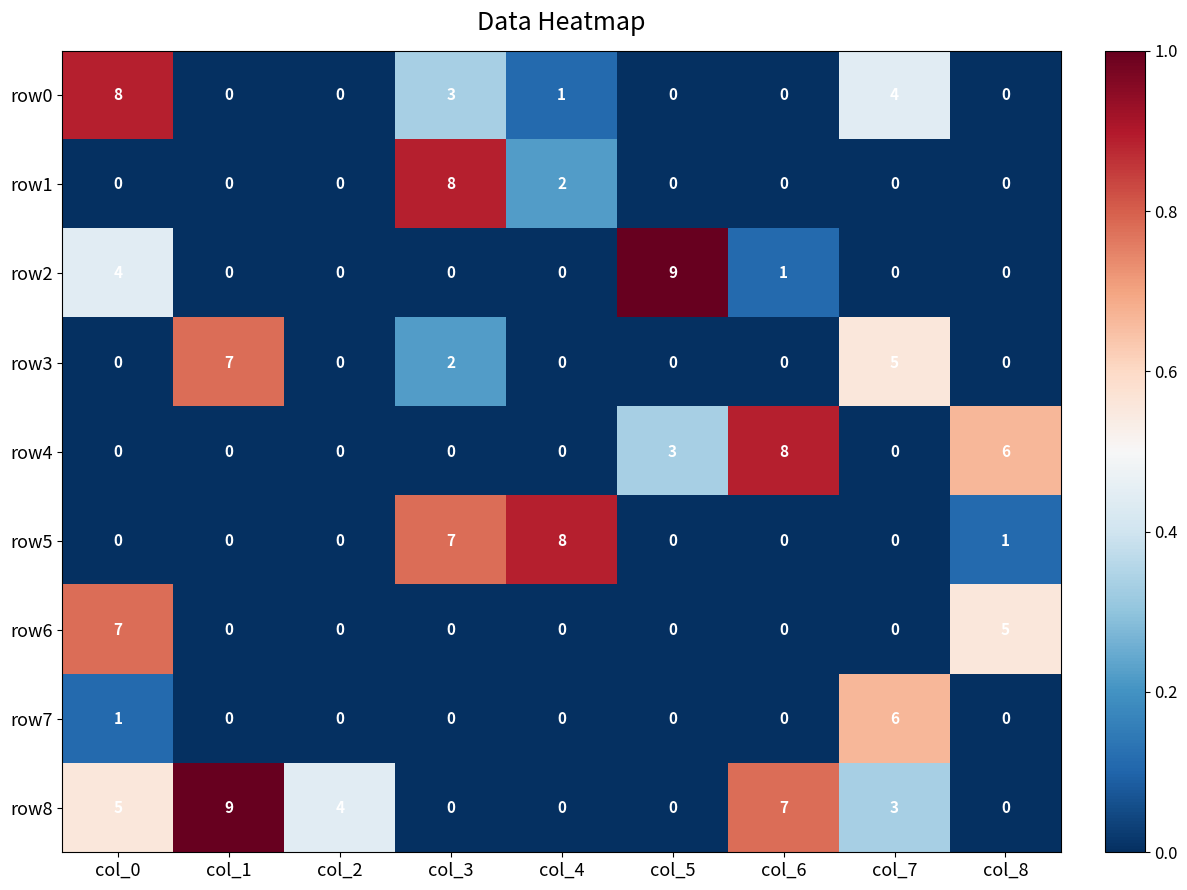

What is the sum of all row0 values?

16